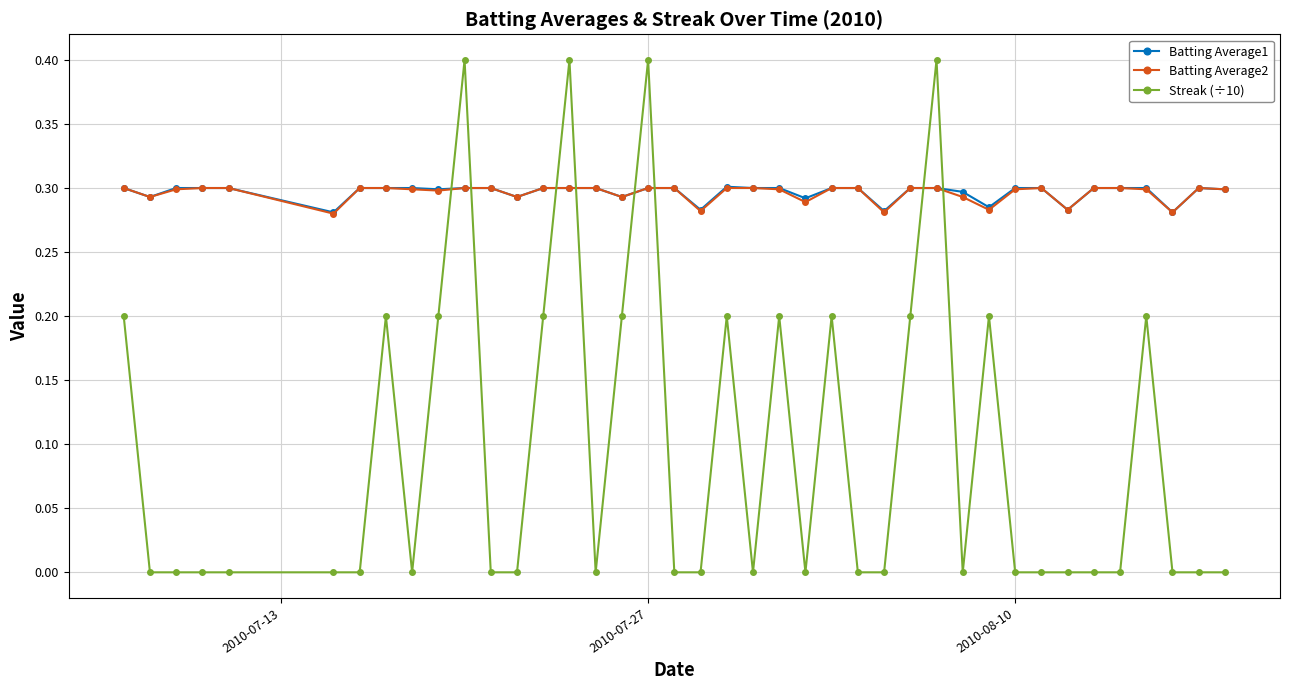

True or false: Batting Average2 has more than 1 interior local peaks.

True